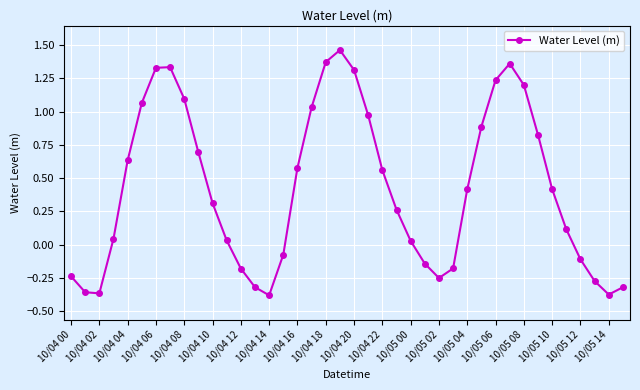

What is the average value?

0.4